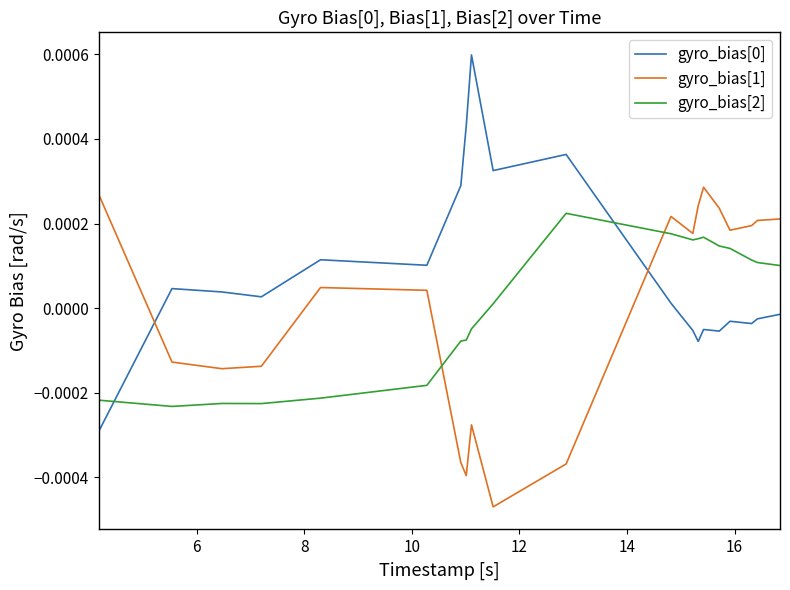

Count the number of categories in the chart.

20